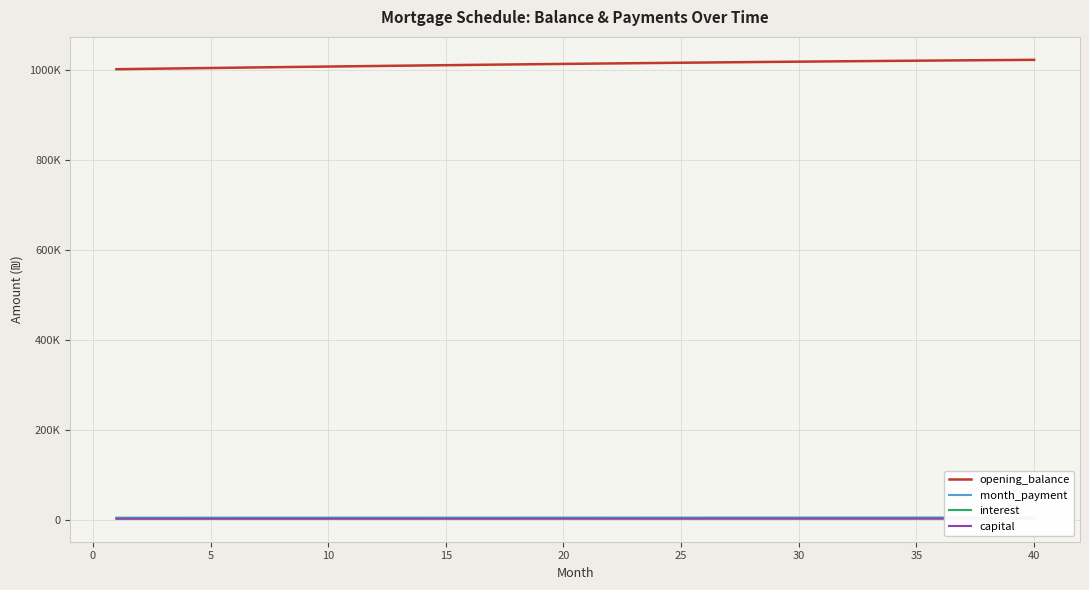

What are all the series names shown in the legend?

opening_balance, month_payment, interest, capital